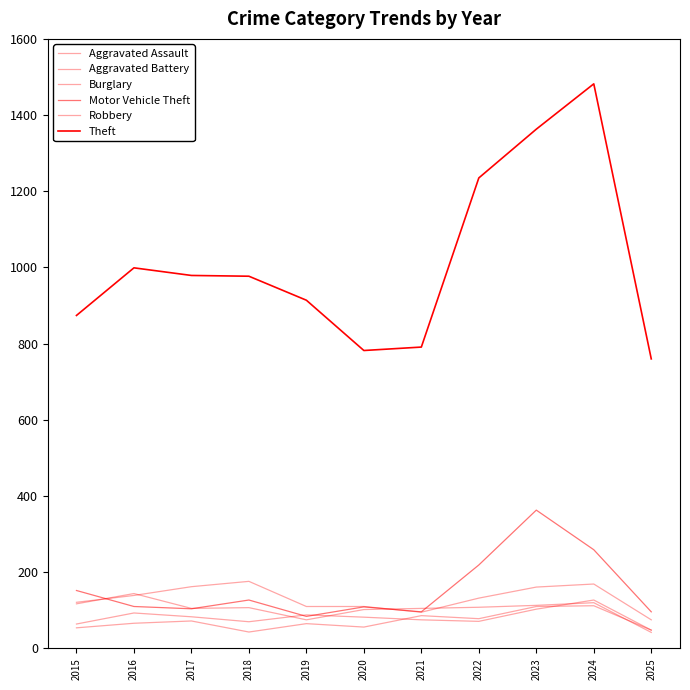

Between 2015 and 2016, which series saw the biggest shift?

Theft